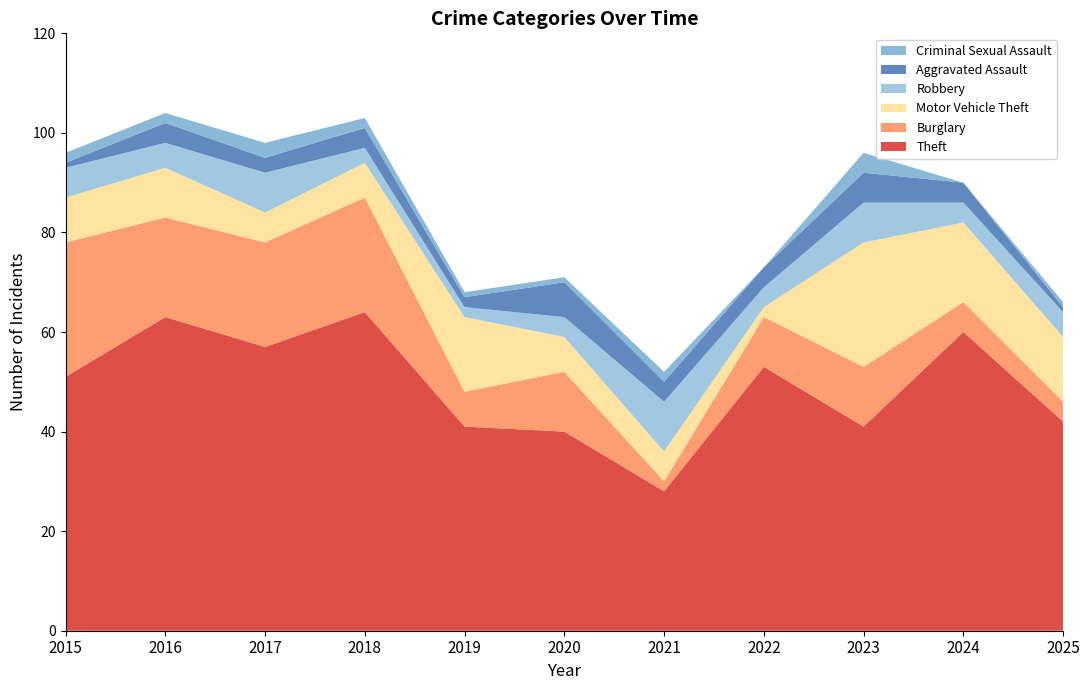

Reading left to right, extract all data points from this chart.

Theft: 2015=51	2016=63	2017=57	2018=64	2019=41	2020=40	2021=28	2022=53	2023=41	2024=60	2025=42
Burglary: 2015=27	2016=20	2017=21	2018=23	2019=7	2020=12	2021=2	2022=10	2023=12	2024=6	2025=4
Motor Vehicle Theft: 2015=9	2016=10	2017=6	2018=7	2019=15	2020=7	2021=6	2022=2	2023=25	2024=16	2025=13
Robbery: 2015=6	2016=5	2017=8	2018=3	2019=2	2020=4	2021=10	2022=4	2023=8	2024=4	2025=5
Aggravated Assault: 2015=1	2016=4	2017=3	2018=4	2019=2	2020=7	2021=4	2022=4	2023=6	2024=4	2025=1
Criminal Sexual Assault: 2015=2	2016=2	2017=3	2018=2	2019=1	2020=1	2021=2	2022=0	2023=4	2024=0	2025=1